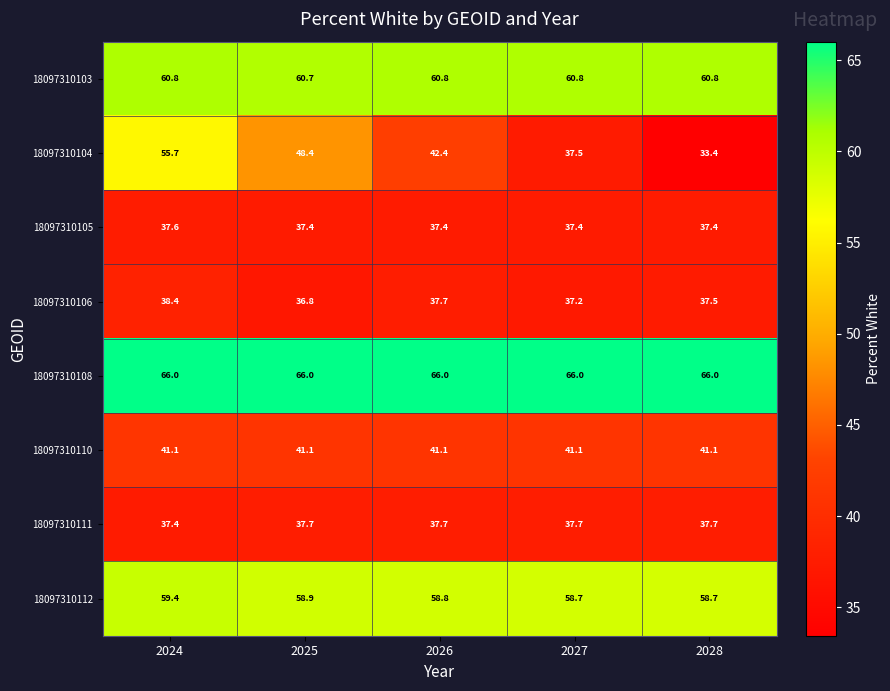

The 18097310105 series shows 37.4 at 2026. True or false?

True